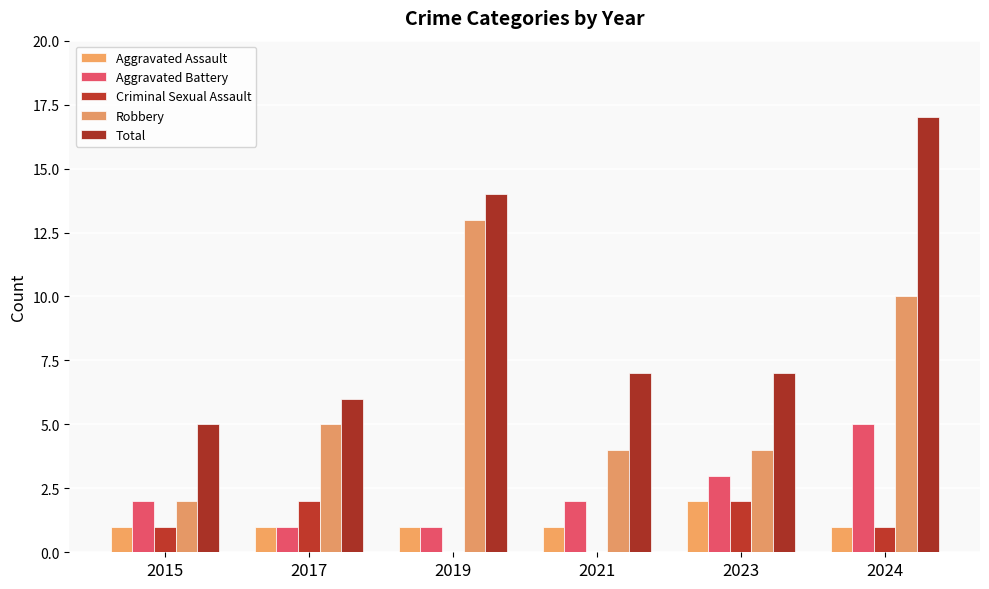

How many groups of bars are there?

6